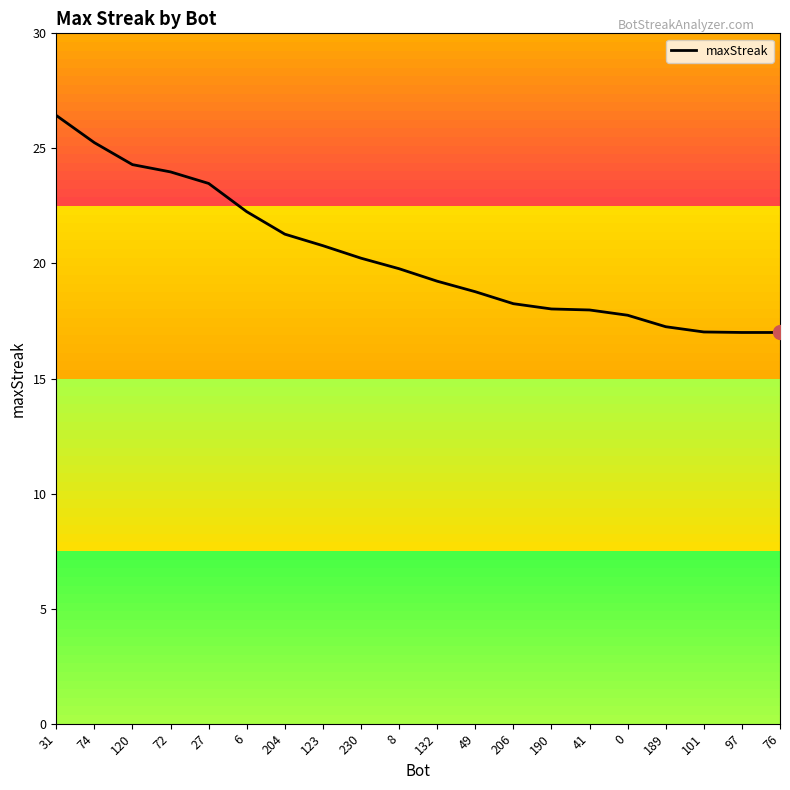

Where does the data first go above 19?

31